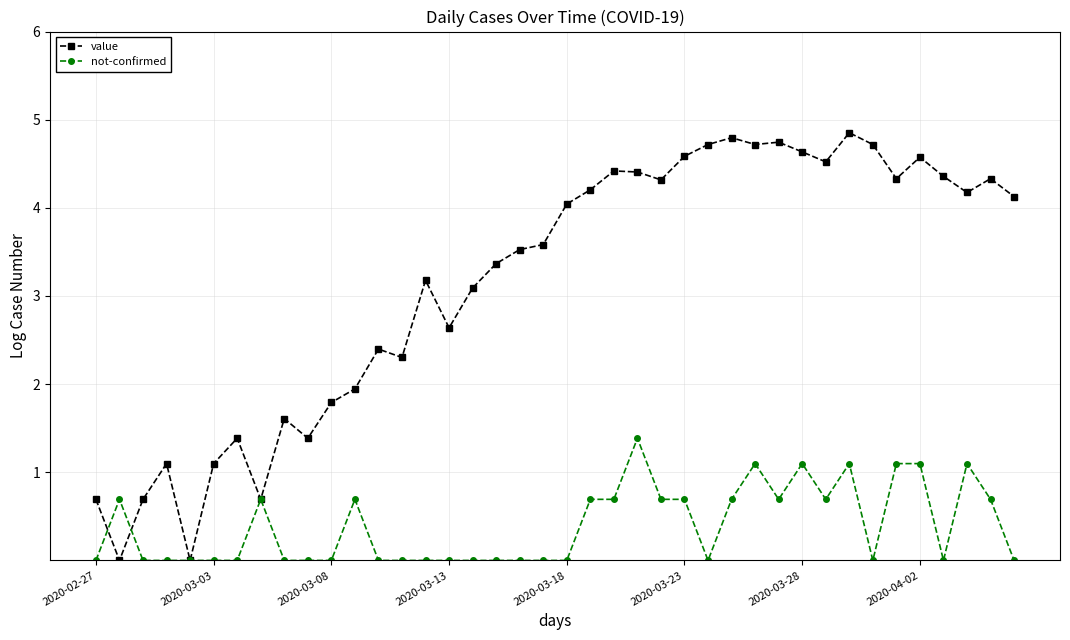

What is the highest value of the value series?

4.9